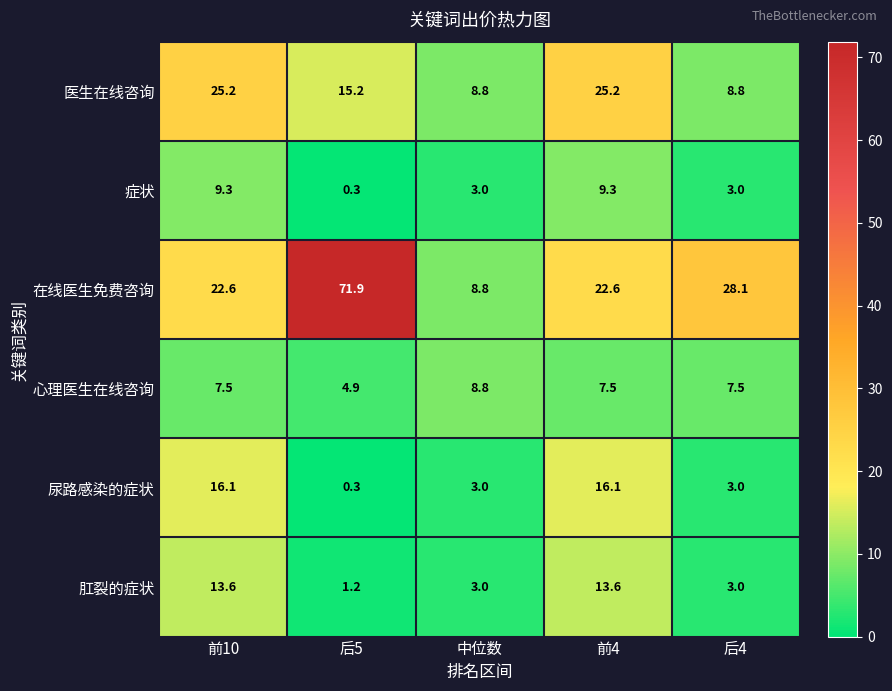

List the series in order of their peak value, lowest first.

心理医生在线咨询, 症状, 肛裂的症状, 尿路感染的症状, 医生在线咨询, 在线医生免费咨询